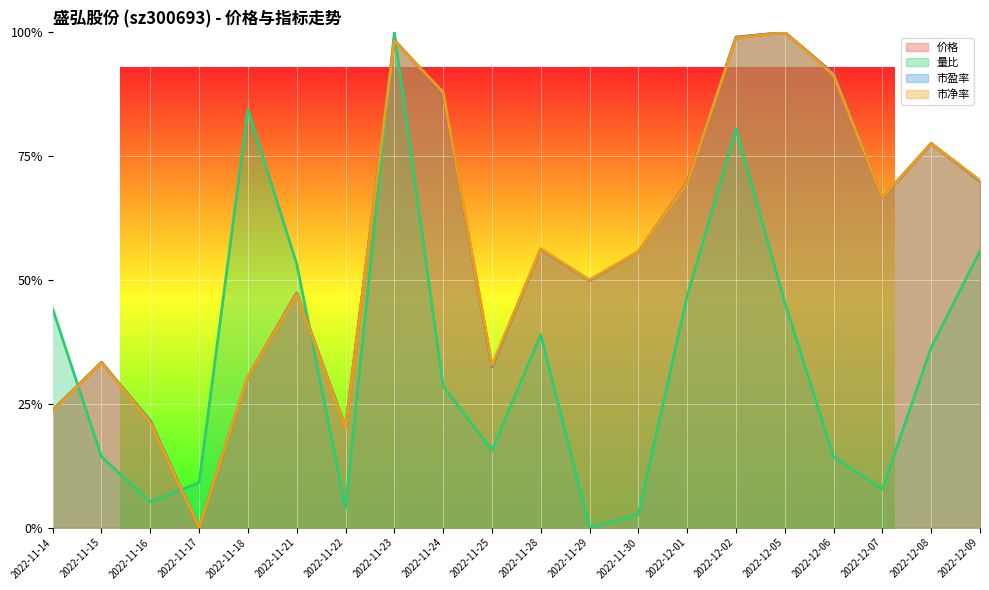

What is the difference between the maximum and minimum values in the 价格 series?

1.0